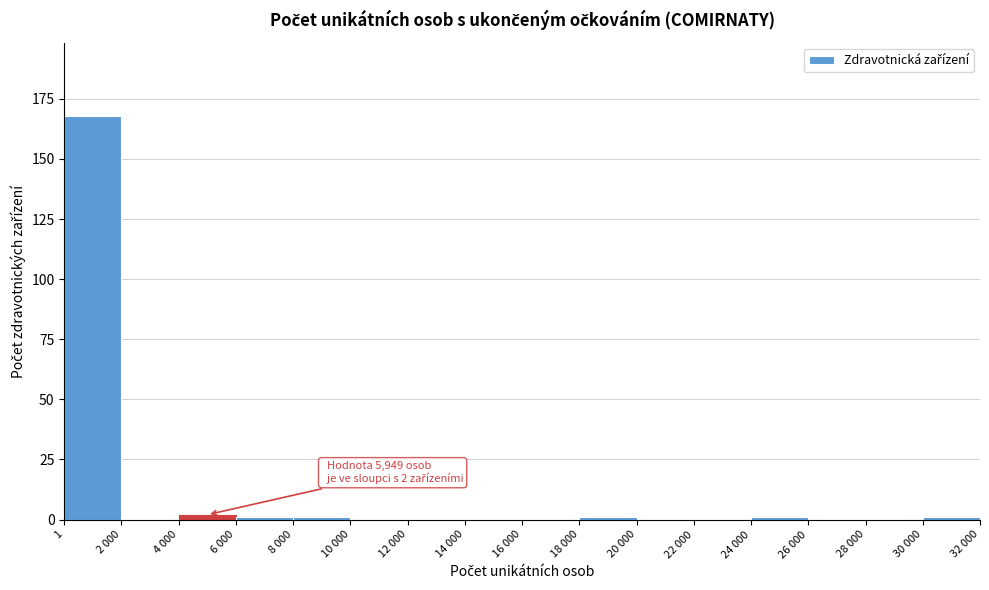

Reading left to right, extract all data points from this chart.

1=168	2 000=0	4 000=2	6 000=1	8 000=1	10 000=0	12 000=0	14 000=0	16 000=0	18 000=1	20 000=0	22 000=0	24 000=1	26 000=0	28 000=0	30 000=1